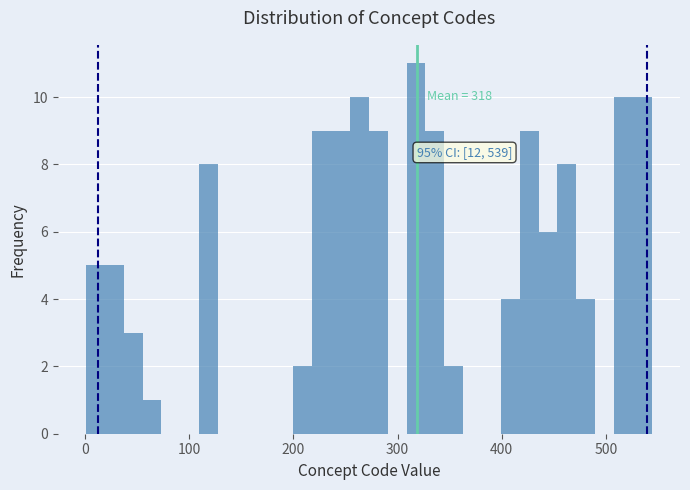

Around what value on the x-axis is the tallest bar? Give the approximate position of its centre, as read against the axis.

320